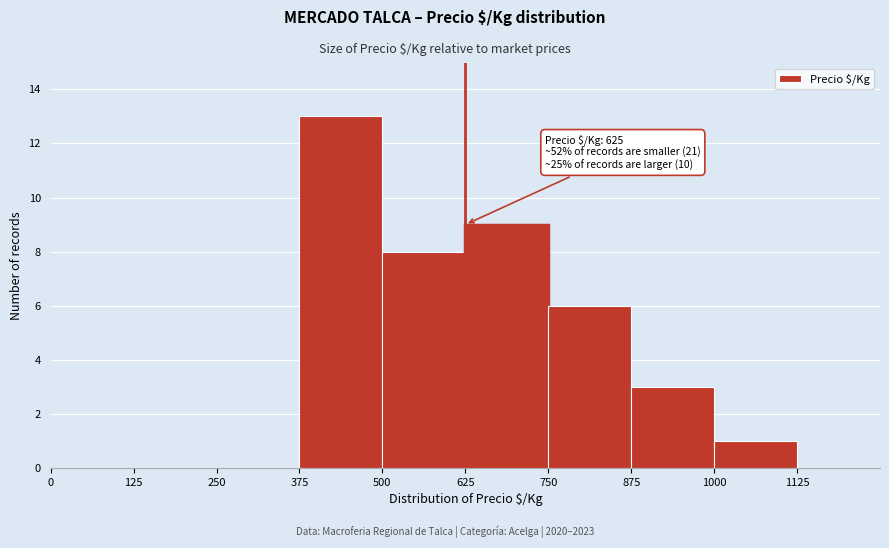

Over which range of the x-axis is the bar tallest?

375 to 500